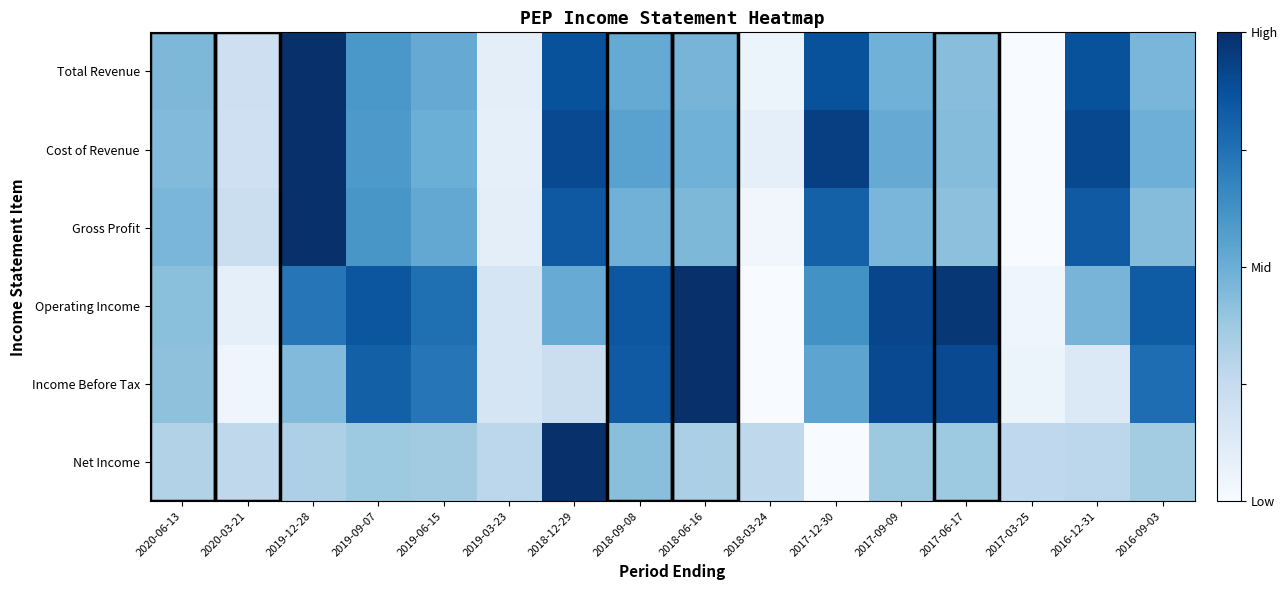

Reading left to right, list all the values displayed in this chart.

Total Revenue: 2020-06-13=0.5	2020-03-21=0.2	2019-12-28=1.0	2019-09-07=0.6	2019-06-15=0.5	2019-03-23=0.1	2018-12-29=0.9	2018-09-08=0.5	2018-06-16=0.5	2018-03-24=0.1	2017-12-30=0.9	2017-09-09=0.5	2017-06-17=0.4	2017-03-25=0.0	2016-12-31=0.9	2016-09-03=0.5
Cost of Revenue: 2020-06-13=0.4	2020-03-21=0.2	2019-12-28=1.0	2019-09-07=0.6	2019-06-15=0.5	2019-03-23=0.1	2018-12-29=0.9	2018-09-08=0.6	2018-06-16=0.5	2018-03-24=0.1	2017-12-30=0.9	2017-09-09=0.5	2017-06-17=0.4	2017-03-25=0.0	2016-12-31=0.9	2016-09-03=0.5
Gross Profit: 2020-06-13=0.5	2020-03-21=0.2	2019-12-28=1.0	2019-09-07=0.6	2019-06-15=0.5	2019-03-23=0.1	2018-12-29=0.8	2018-09-08=0.5	2018-06-16=0.5	2018-03-24=0.0	2017-12-30=0.8	2017-09-09=0.5	2017-06-17=0.4	2017-03-25=0.0	2016-12-31=0.8	2016-09-03=0.4
Operating Income: 2020-06-13=0.4	2020-03-21=0.1	2019-12-28=0.7	2019-09-07=0.9	2019-06-15=0.8	2019-03-23=0.2	2018-12-29=0.5	2018-09-08=0.8	2018-06-16=1.0	2018-03-24=0.0	2017-12-30=0.6	2017-09-09=0.9	2017-06-17=1.0	2017-03-25=0.0	2016-12-31=0.5	2016-09-03=0.8
Income Before Tax: 2020-06-13=0.4	2020-03-21=0.0	2019-12-28=0.4	2019-09-07=0.8	2019-06-15=0.7	2019-03-23=0.2	2018-12-29=0.2	2018-09-08=0.8	2018-06-16=1.0	2018-03-24=0.0	2017-12-30=0.5	2017-09-09=0.9	2017-06-17=0.9	2017-03-25=0.1	2016-12-31=0.1	2016-09-03=0.8
Net Income: 2020-06-13=0.3	2020-03-21=0.3	2019-12-28=0.3	2019-09-07=0.4	2019-06-15=0.4	2019-03-23=0.3	2018-12-29=1.0	2018-09-08=0.4	2018-06-16=0.3	2018-03-24=0.3	2017-12-30=0.0	2017-09-09=0.4	2017-06-17=0.4	2017-03-25=0.3	2016-12-31=0.3	2016-09-03=0.4